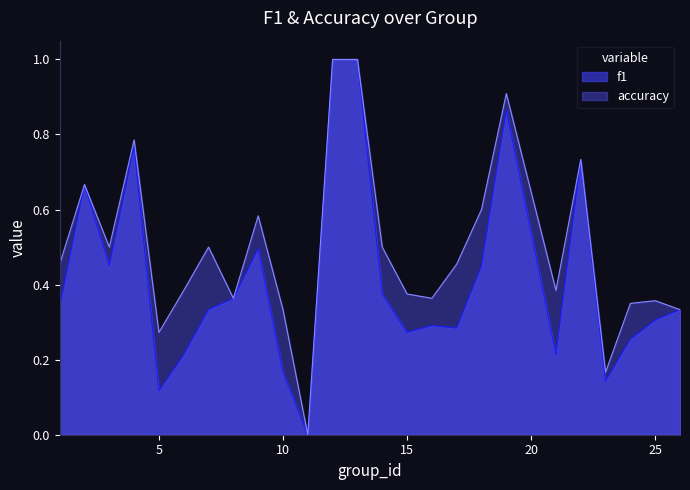

Which has a higher value, 6 or 25?

25